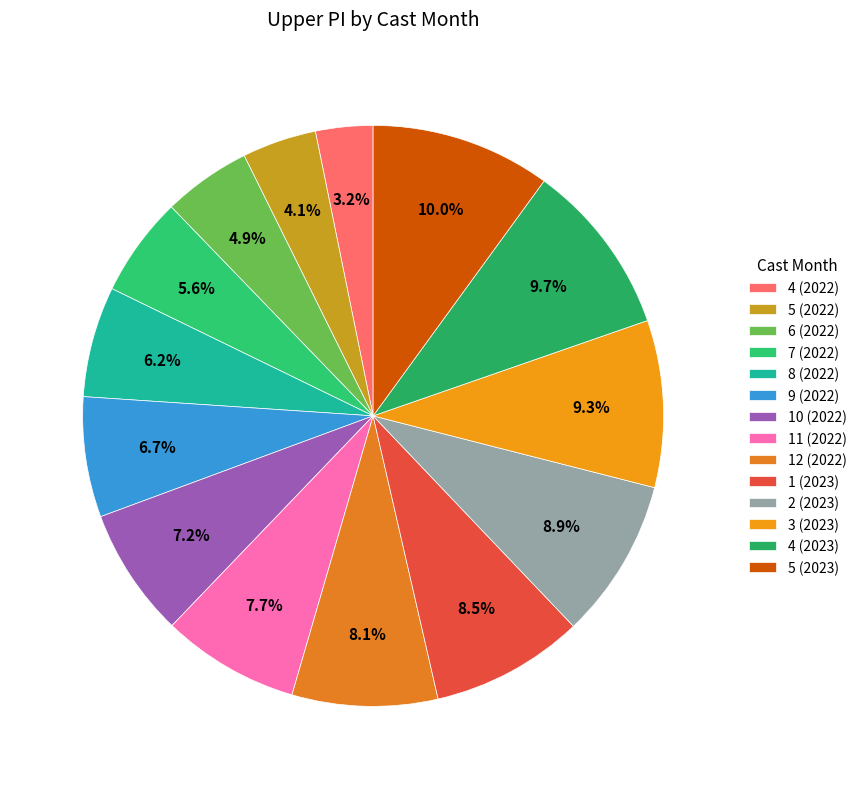

Rank the categories by value from lowest to highest.

4 (2022), 5 (2022), 6 (2022), 7 (2022), 8 (2022), 9 (2022), 10 (2022), 11 (2022), 12 (2022), 1 (2023), 2 (2023), 3 (2023), 4 (2023), 5 (2023)